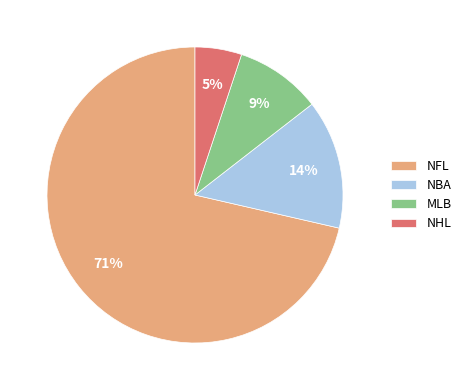

Is the sum of NBA and NFL greater than half?

Yes